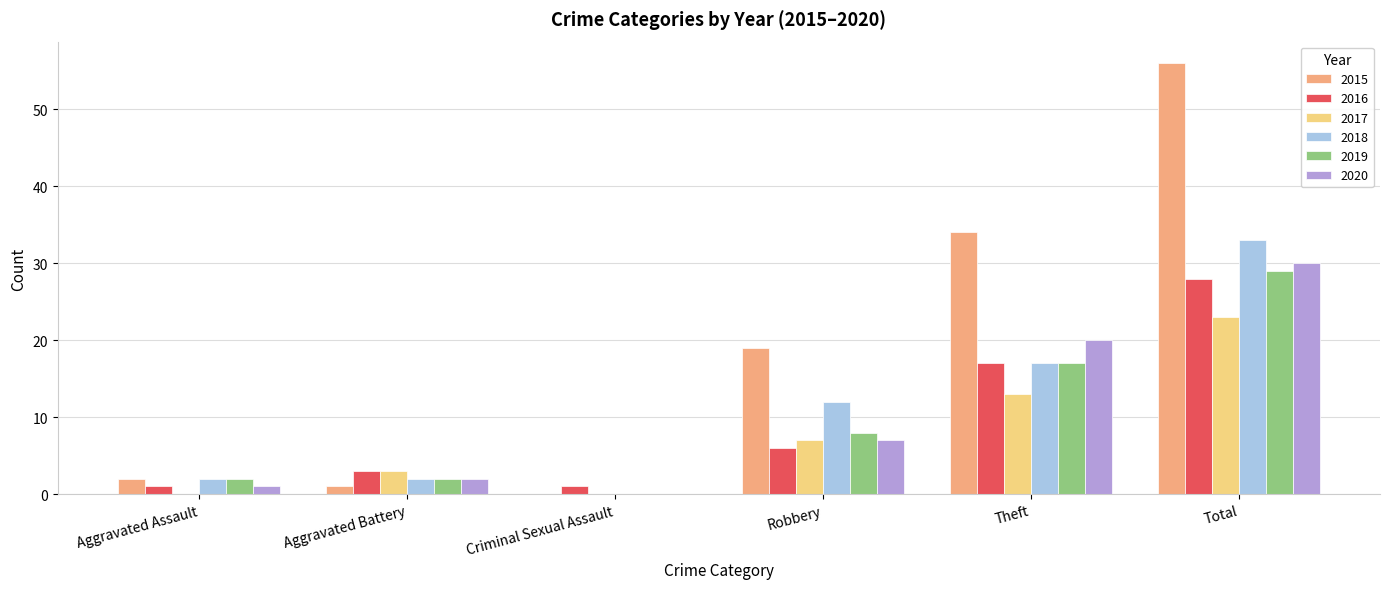

Is the value of 2015 at Total greater than the value of 2018 at Aggravated Assault?

Yes